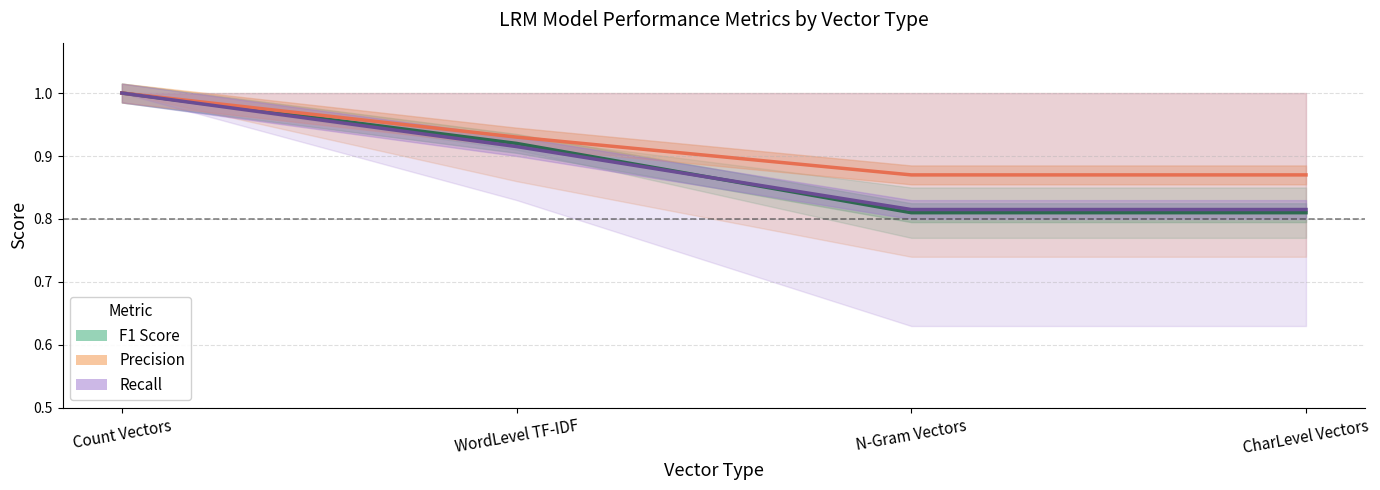

At which category is the sum across all series the highest?

Count Vectors